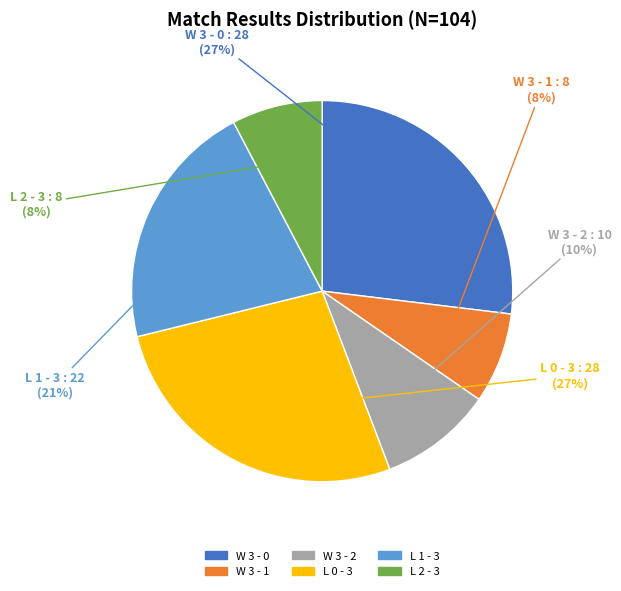

Is there a majority slice in this chart?

No